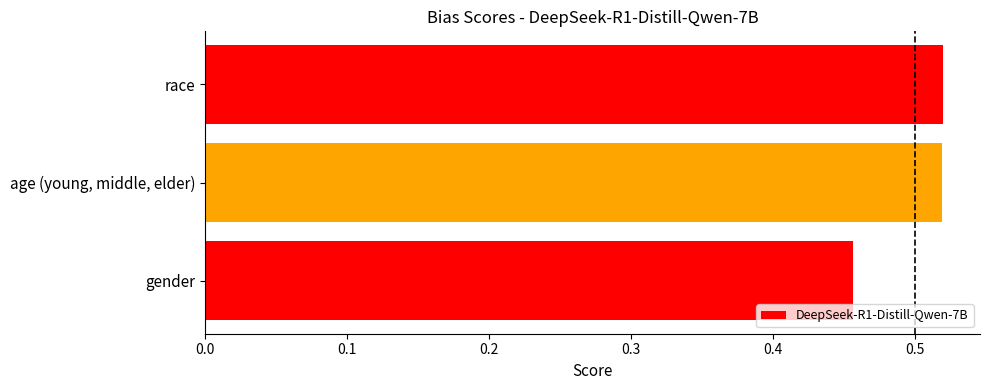

What is the sum of all values?

1.5